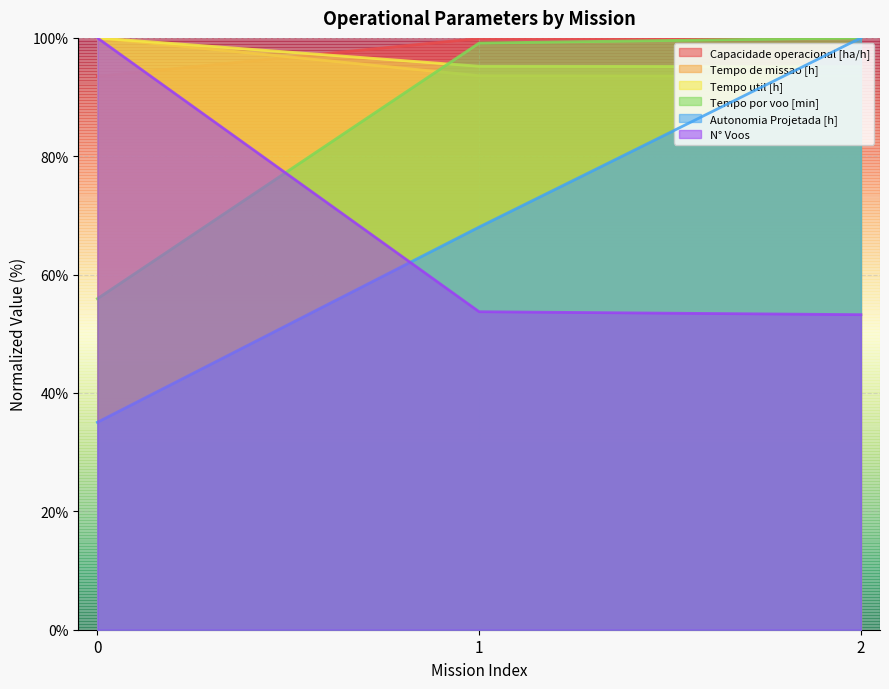

How many categories are shown in the chart?

3